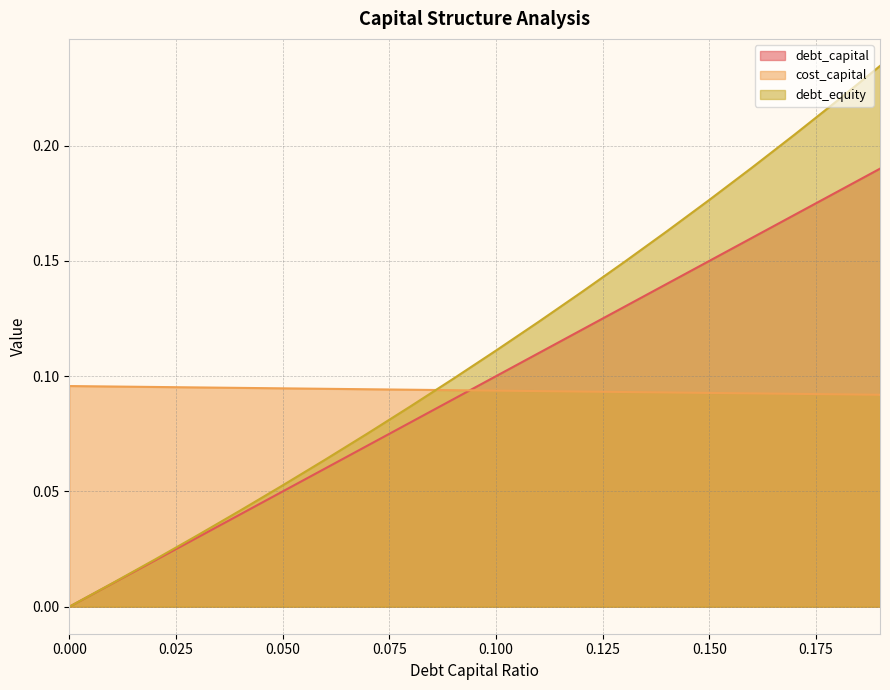

The debt_capital series shows 0.0 at 0.01. True or false?

False